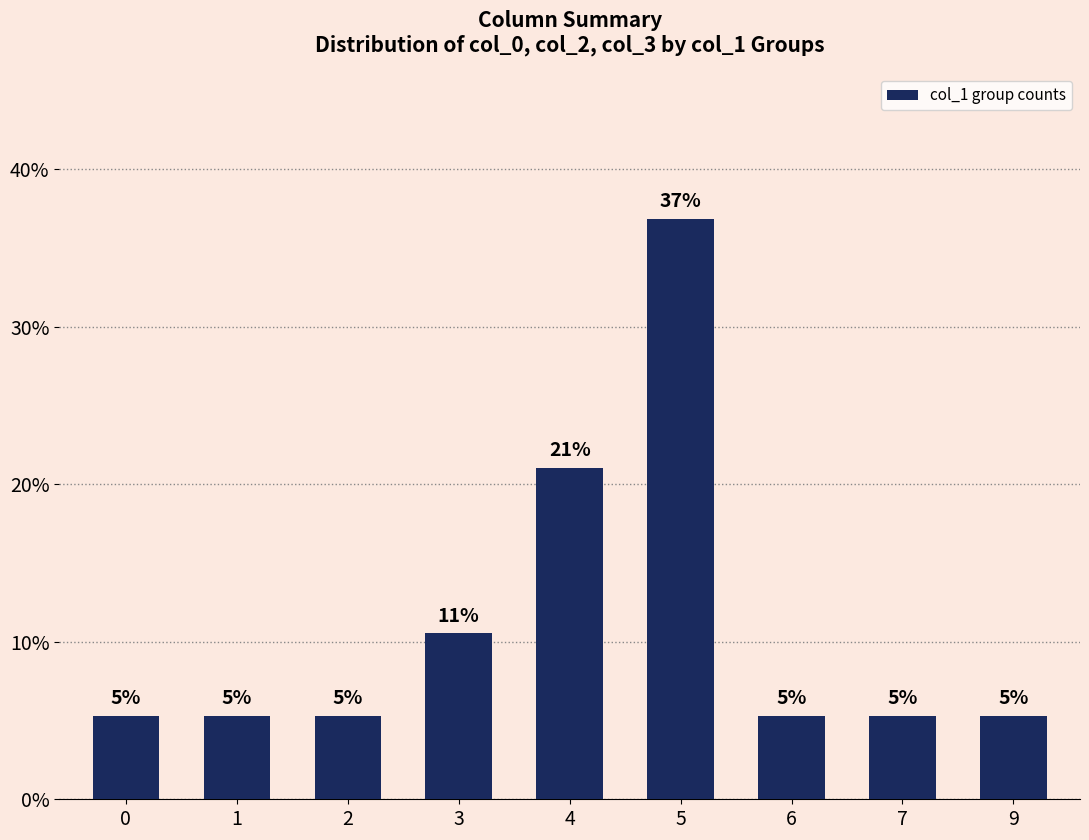

List the labels in order of value, largest first.

5, 4, 3, 0, 1, 2, 6, 7, 9